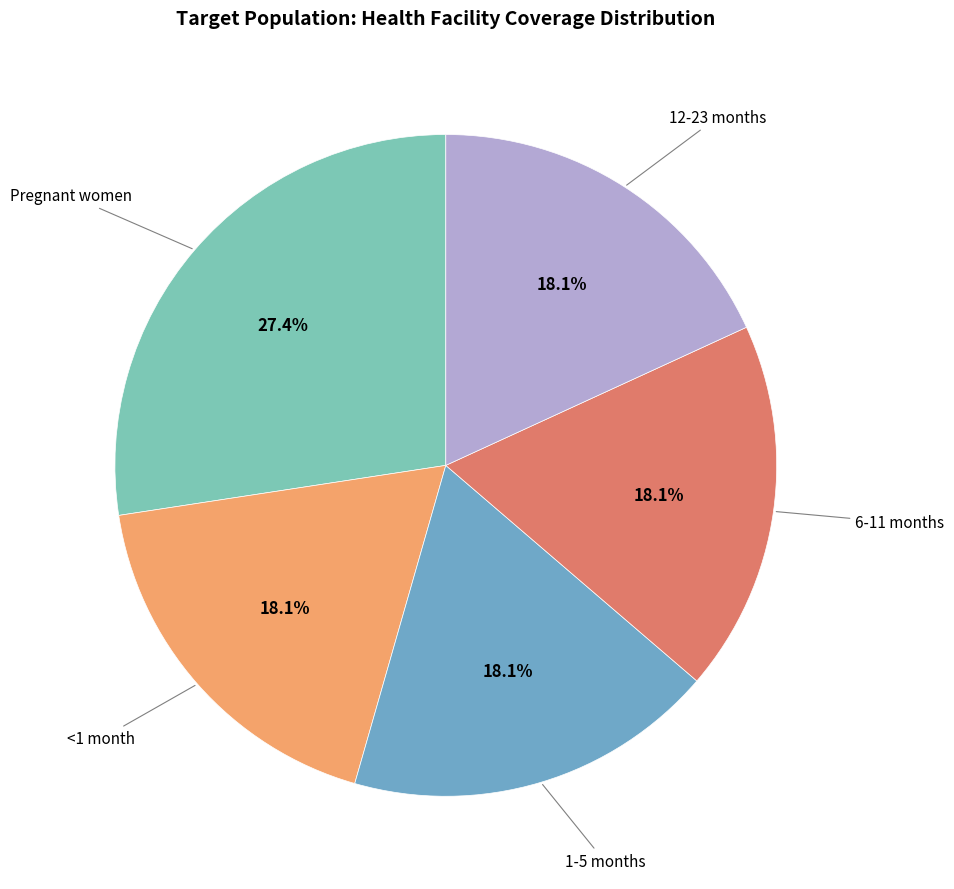

To the nearest percent, what is the average slice percentage?

20%